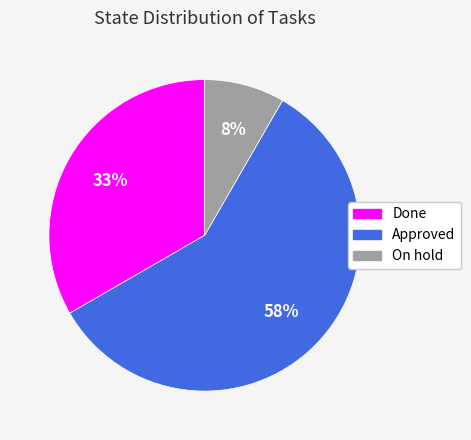

The Done slice represents 19% of the pie. True or false?

False